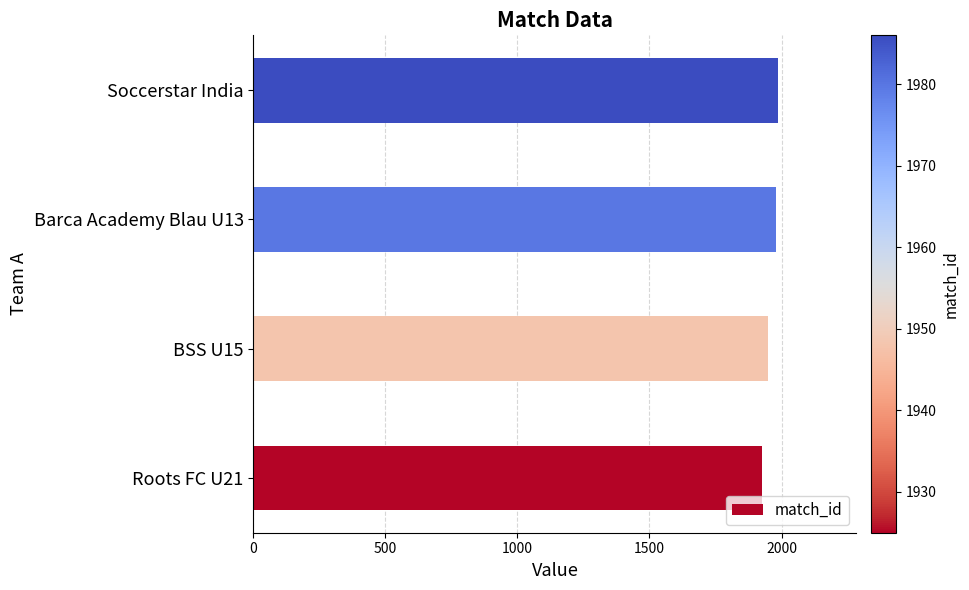

What is the greatest value displayed?

1986